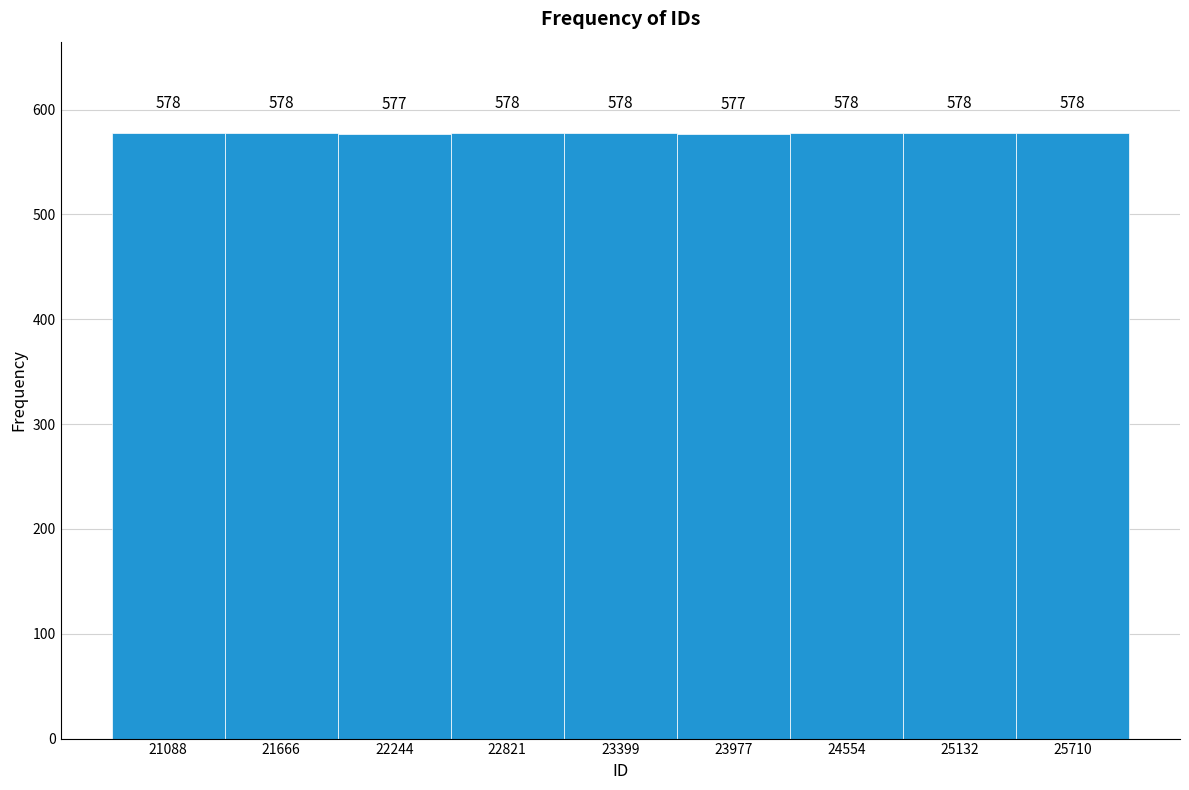

Reading left to right, list every bar in this chart as the range it spans on the x-axis followed by its height. The bar edges are not printed on the chart, so give them approximately, as read against the axis.

20800 to 21400: 578
21400 to 22000: 578
22000 to 22500: 577
22500 to 23100: 578
23100 to 23700: 578
23700 to 24300: 577
24300 to 24800: 578
24800 to 25400: 578
25400 to 26000: 578